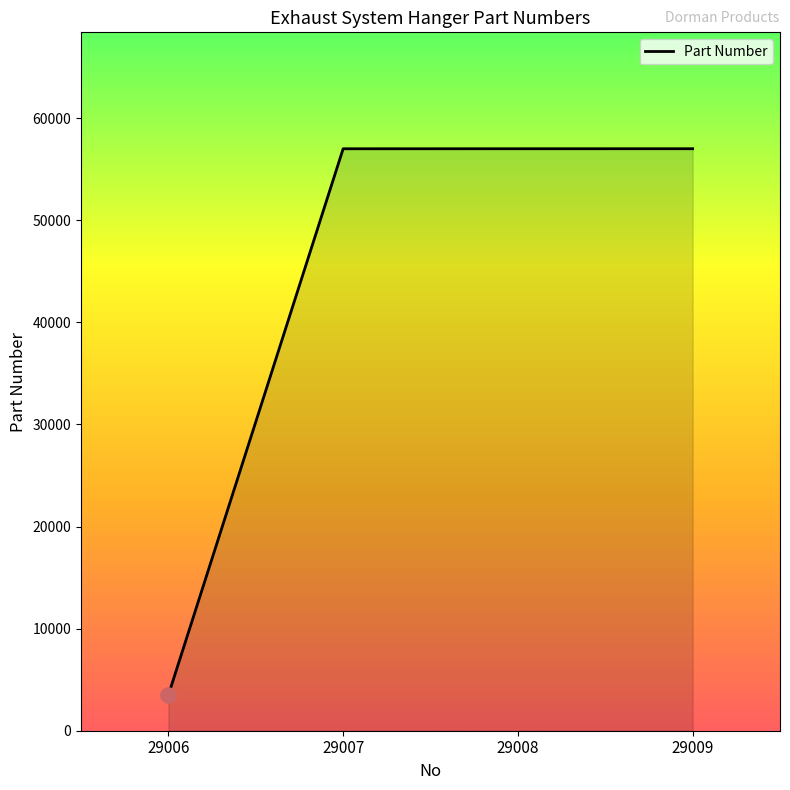

What is the ratio of the value at 29008 to the value at 29007?

1.0